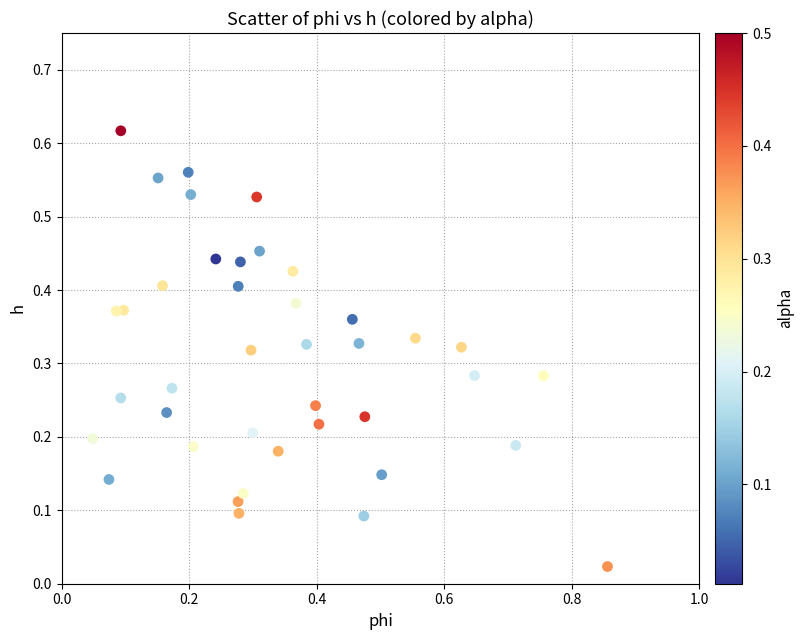

What is the range of X values (max minus min)?

0.8